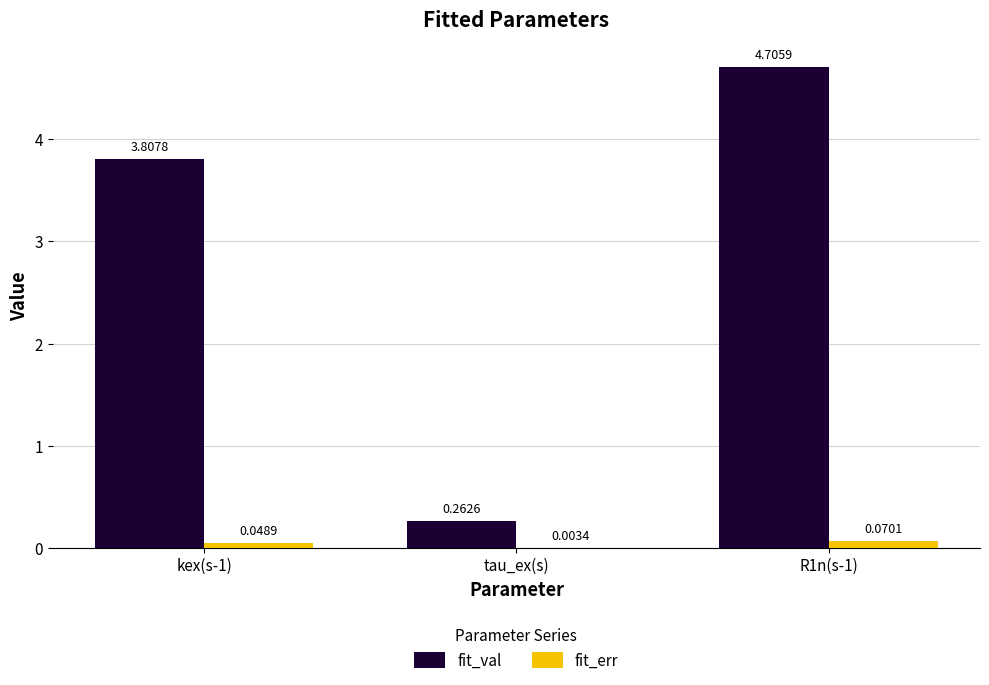

Which series has the largest range (max minus min)?

fit_val